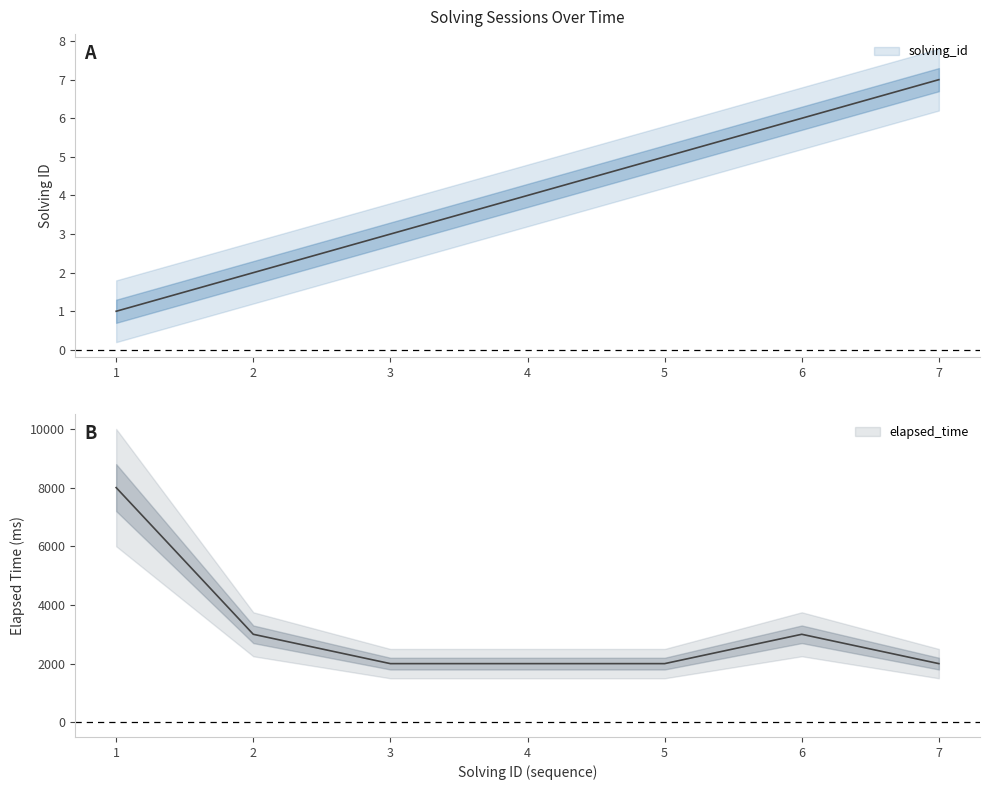

Reading left to right, extract all data points from this chart.

solving_id: 1=1	2=2	3=3	4=4	5=5	6=6	7=7
elapsed_time: 1=8000	2=3000	3=2000	4=2000	5=2000	6=3000	7=2000